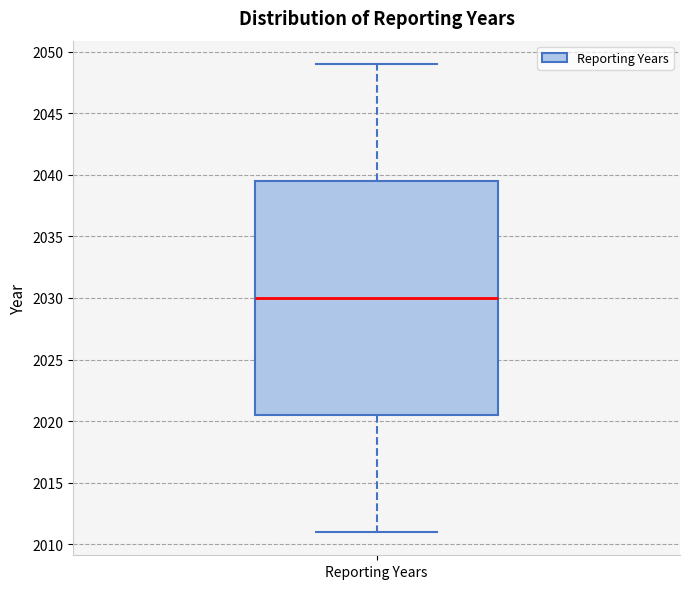

Read this box plot against the y-axis: the position of the median line, the range covered by the box, and the ends of both whiskers. The values are not printed on the chart, so give them approximately, as read against the axis.

median 2030.0, box 2020.5 to 2039.5, whiskers 2011.0 to 2049.0